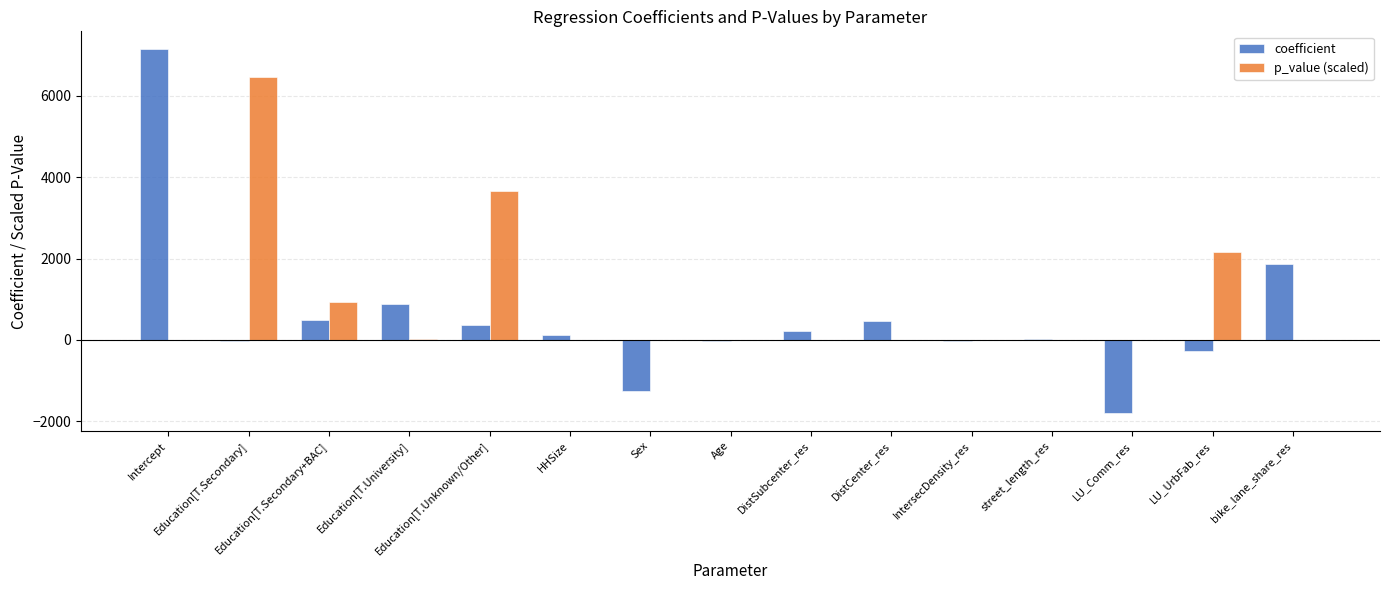

How many values in the p_value (scaled) series exceed 0?

14